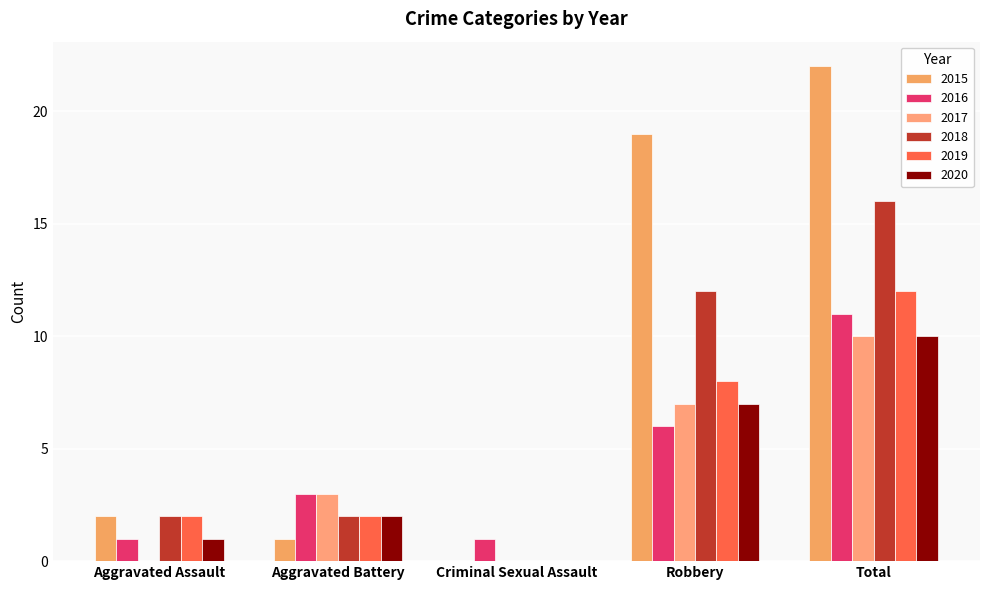

Between Aggravated Assault and Aggravated Battery, which series saw the biggest shift?

2017